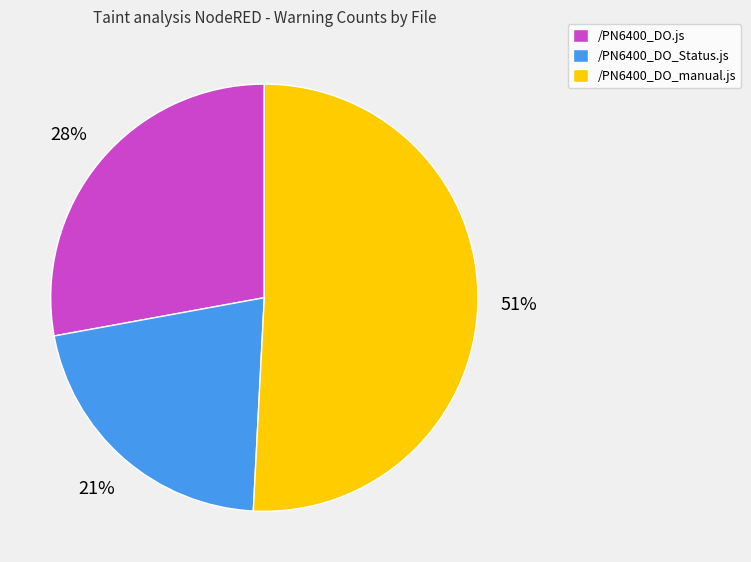

Combined, do /PN6400_DO_Status.js and /PN6400_DO_manual.js account for over 50%?

Yes